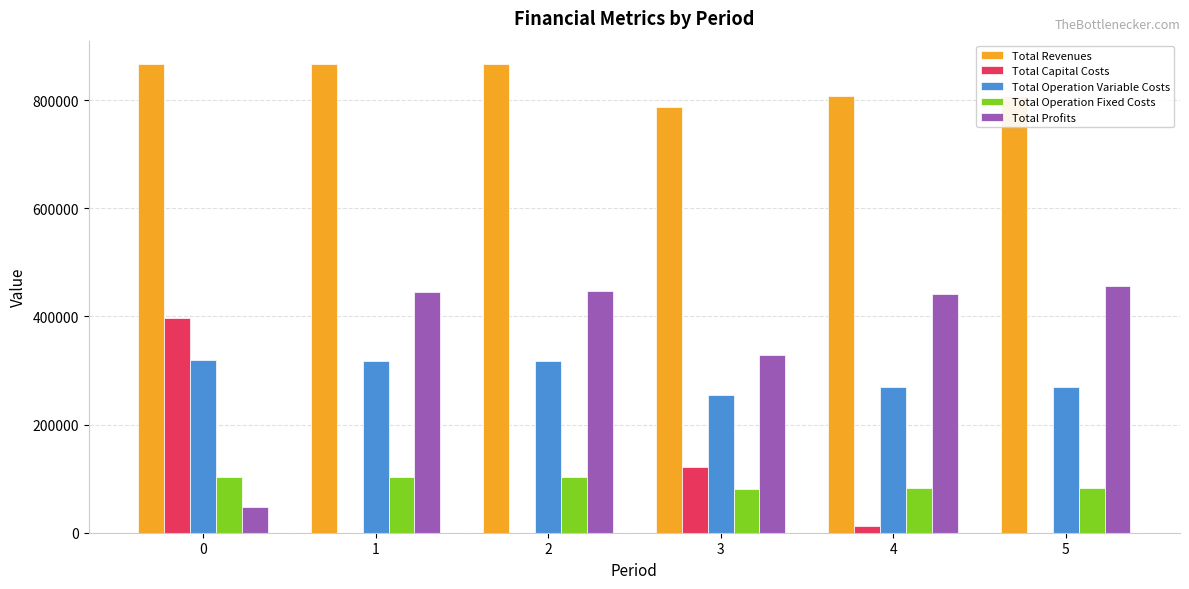

What is the sum of all Total Capital Costs values?

531008.0